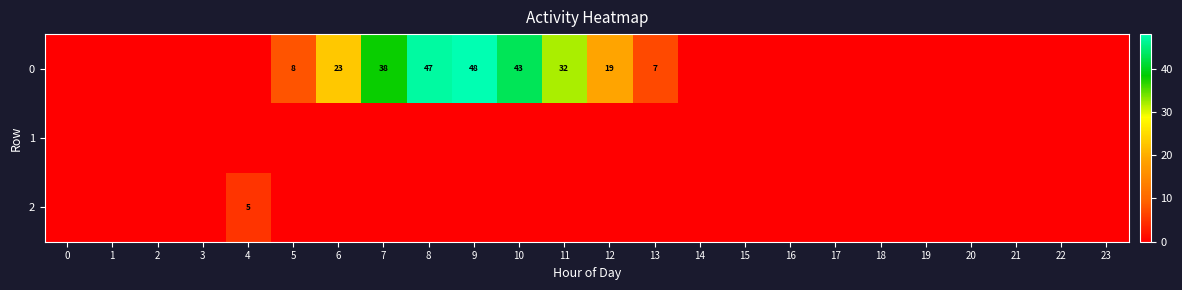

Is it true that 0 equals 43 at 10?

True